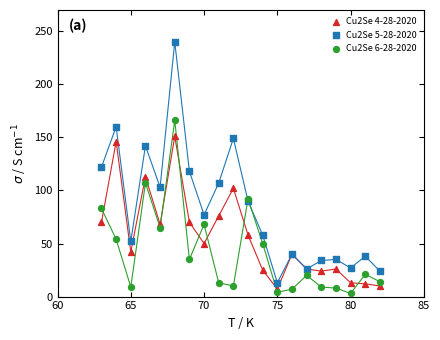

Which series reaches the maximum Y coordinate?

Cu2Se 5-28-2020